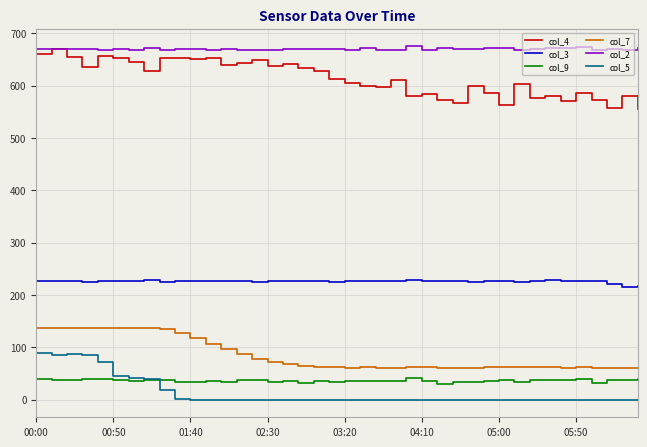

True or false: col_4 has more than 2 points higher than both neighbors.

True